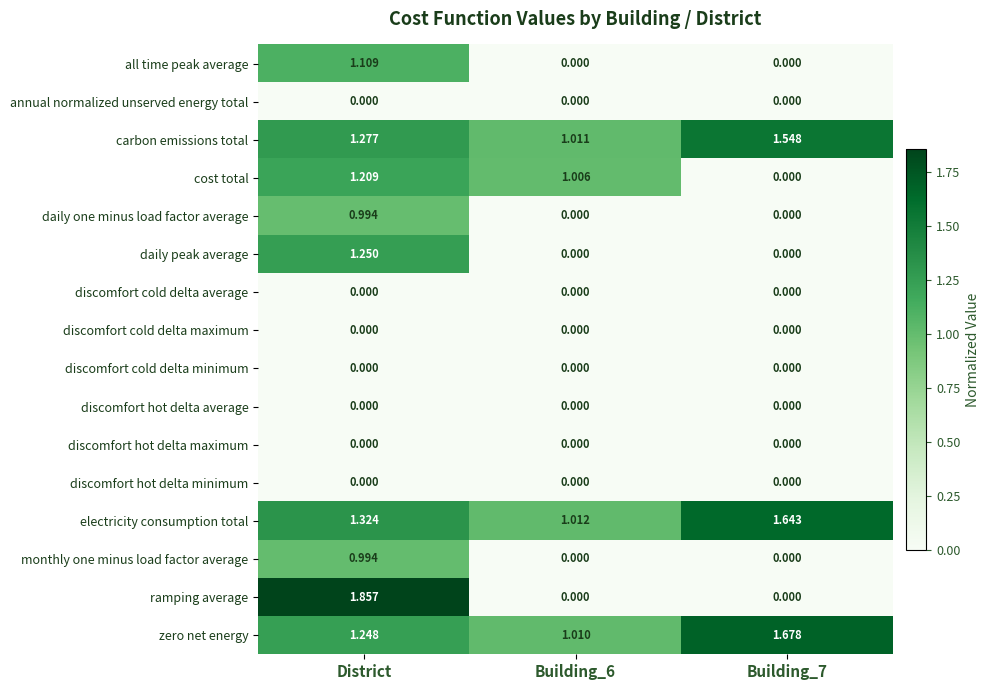

How many categories are shown in the chart?

3